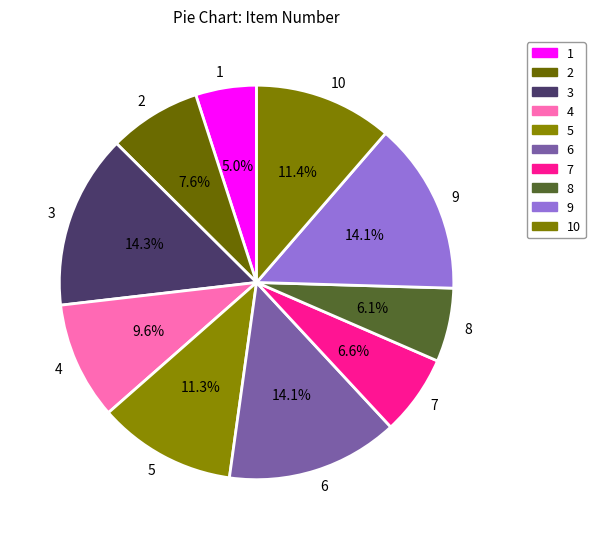

How many slices are in this pie chart?

10